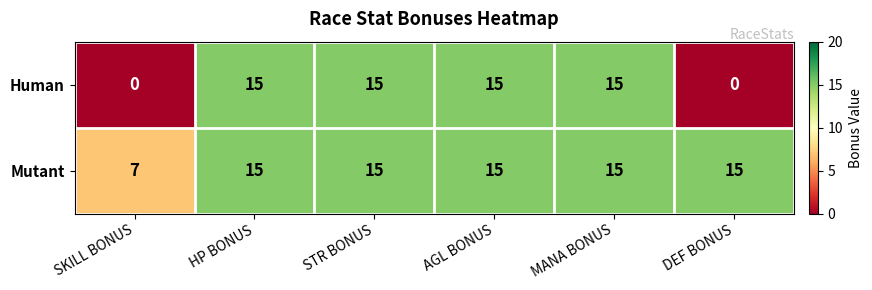

How many Human values are between 0 and 15?

6